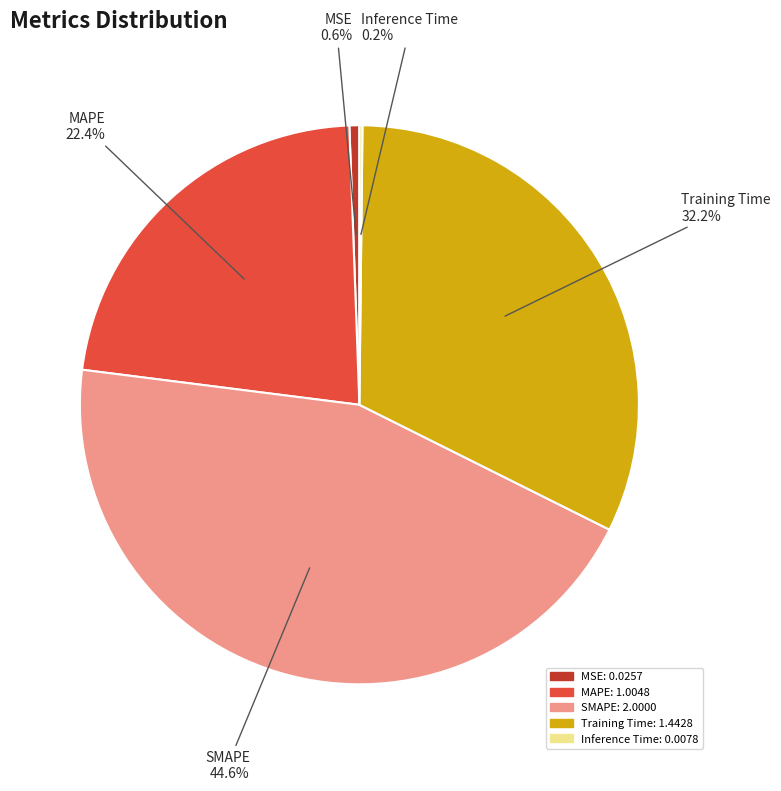

Between SMAPE and Training Time, which is larger?

SMAPE